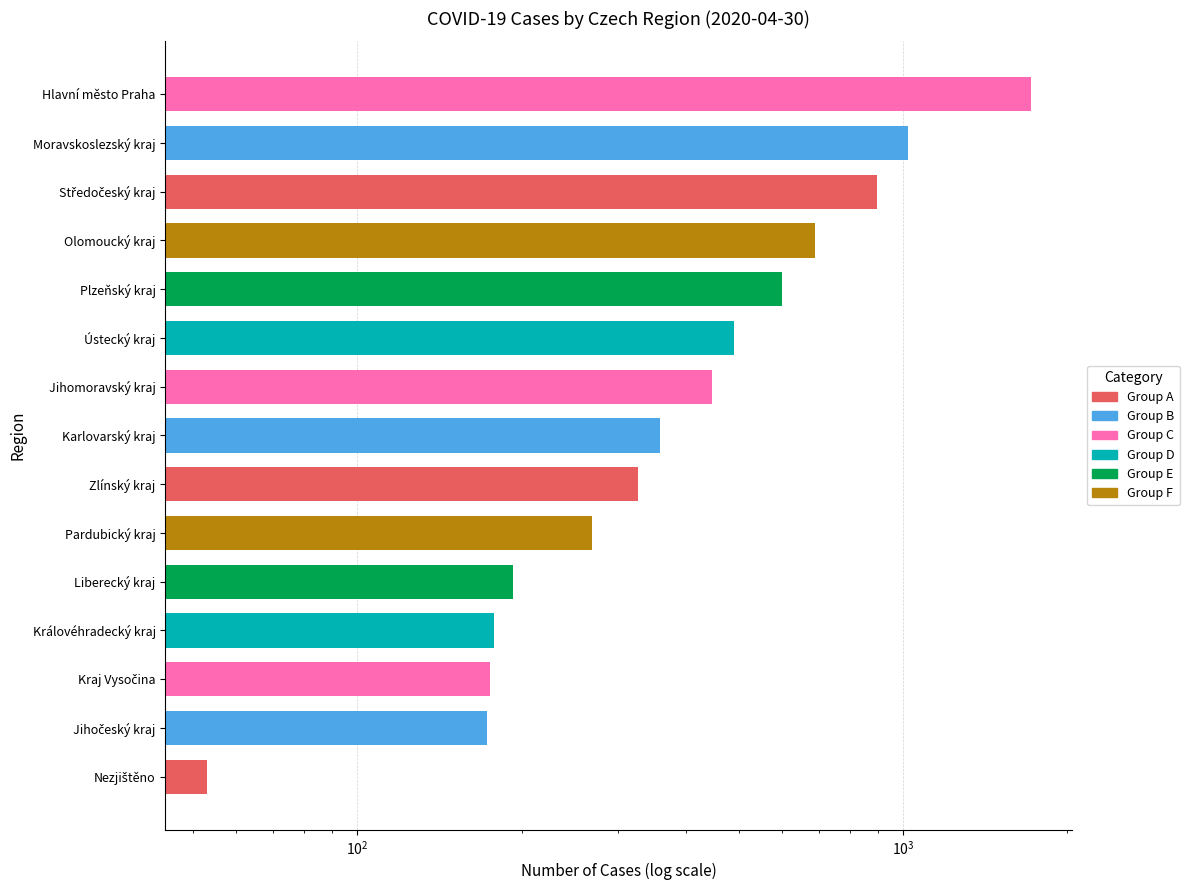

Where is the data nearest to the value 882?

Středočeský kraj